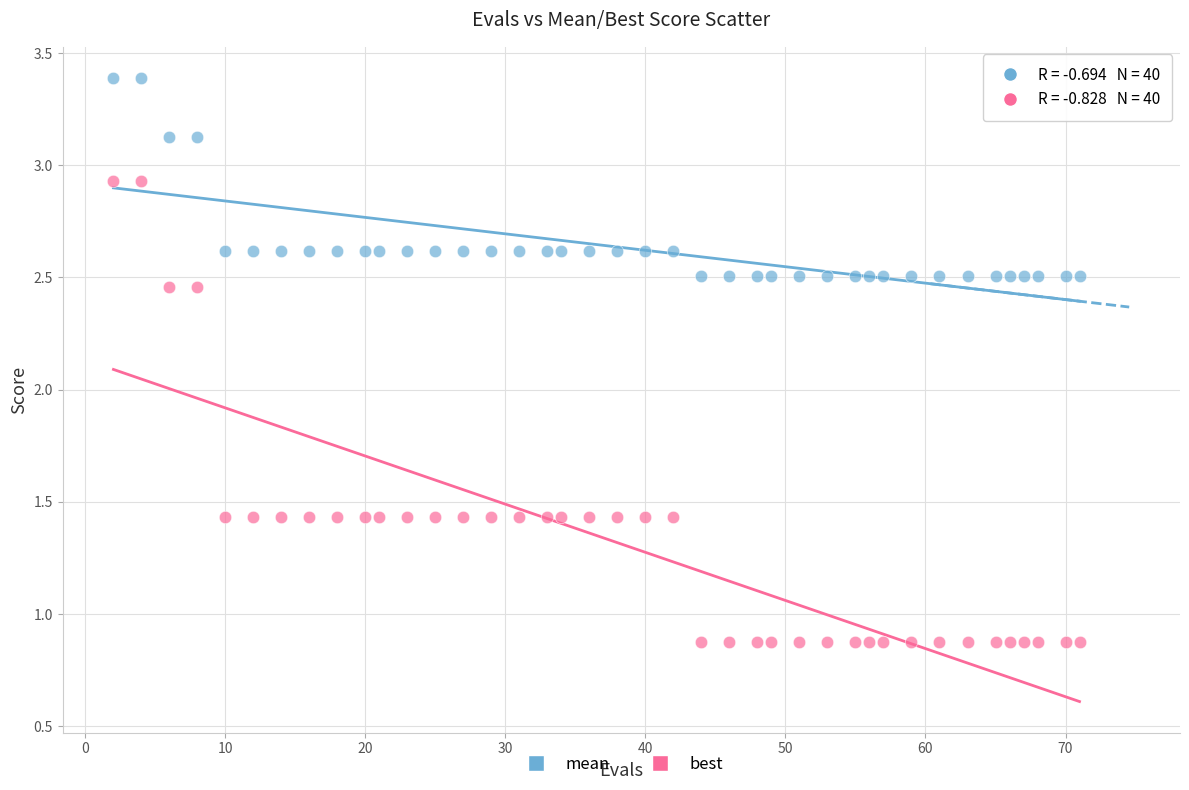

Which series contains the lowest Y value?

best